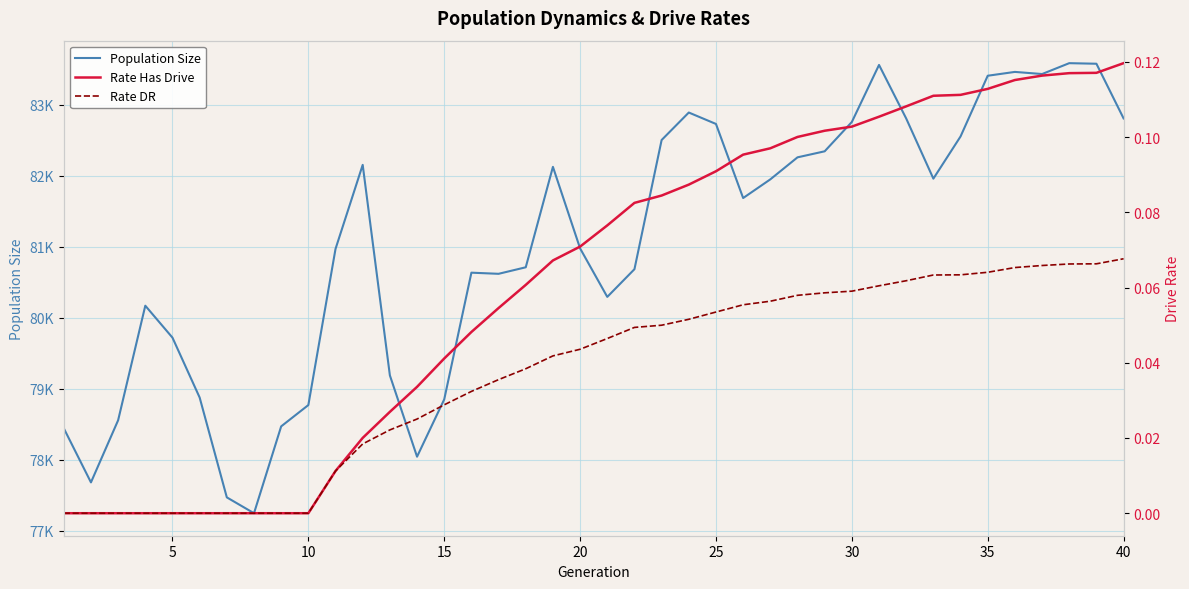

Is the value of Population Size at 5 greater than the value of Rate DR at 39?

Yes